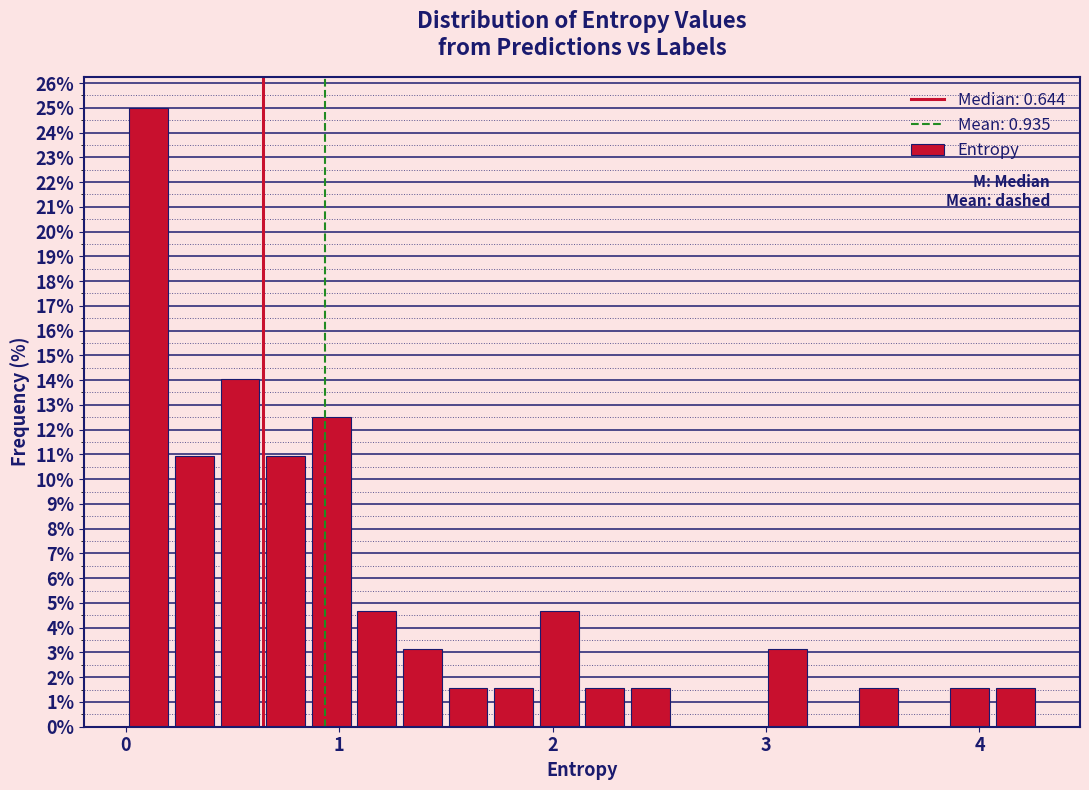

Read against the x-axis, roughly where is the centre of the tallest bar?

0.1